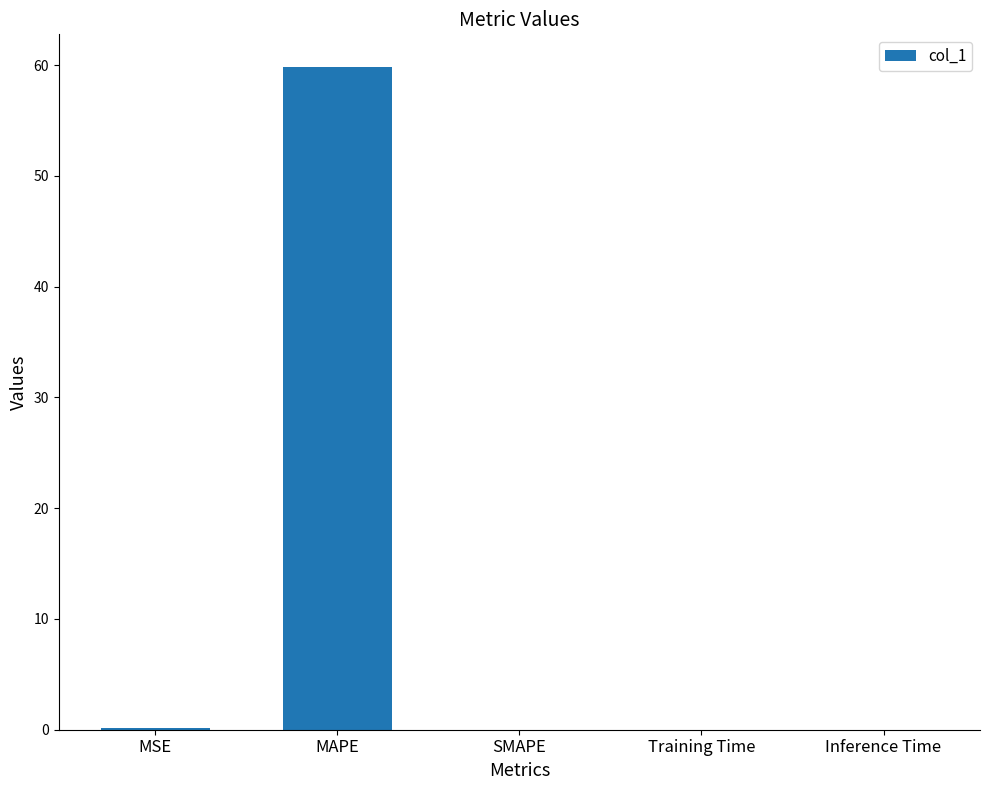

What is the change in value from MSE to Inference Time?

-0.1